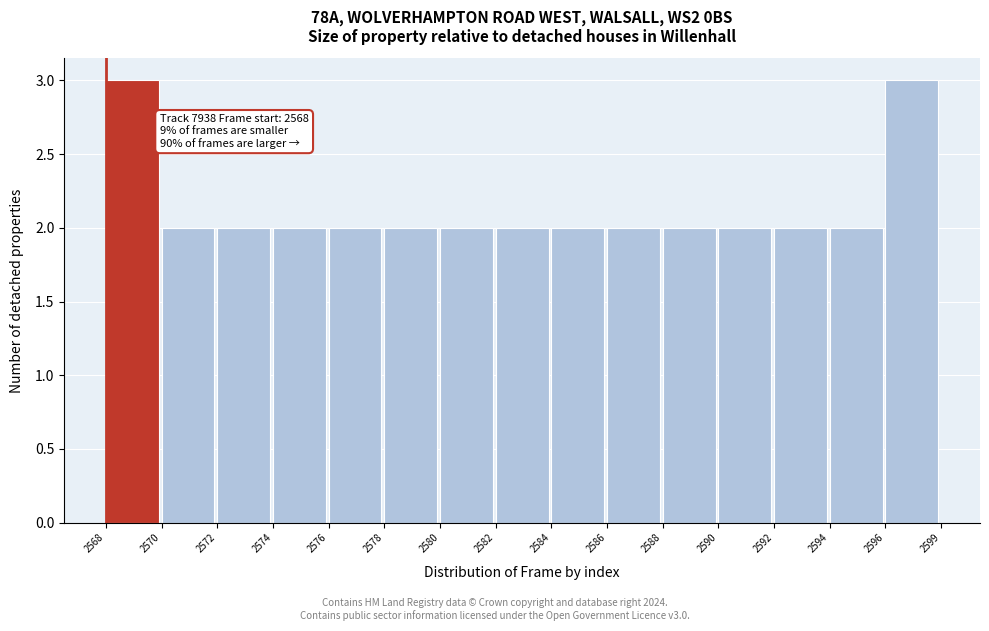

Reading left to right, transcribe all the data shown in this chart.

3	2	2	2	2	2	2	2	2	2	2	2	2	2	3